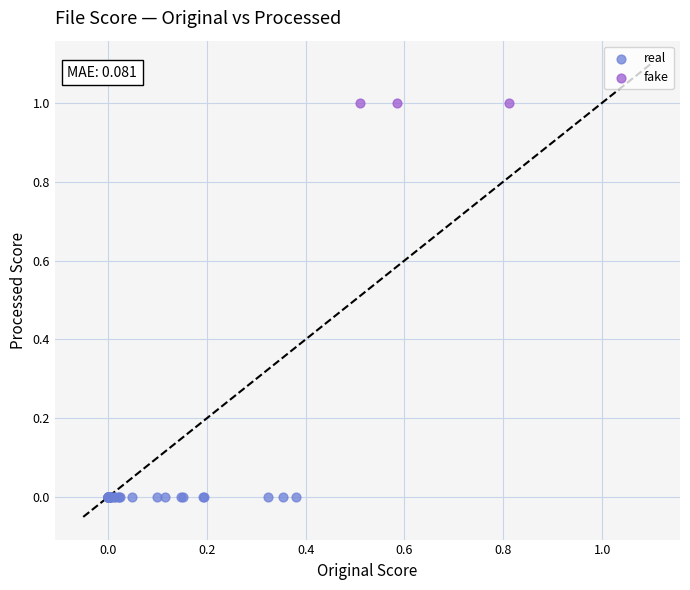

Which series reaches the minimum Y coordinate?

real